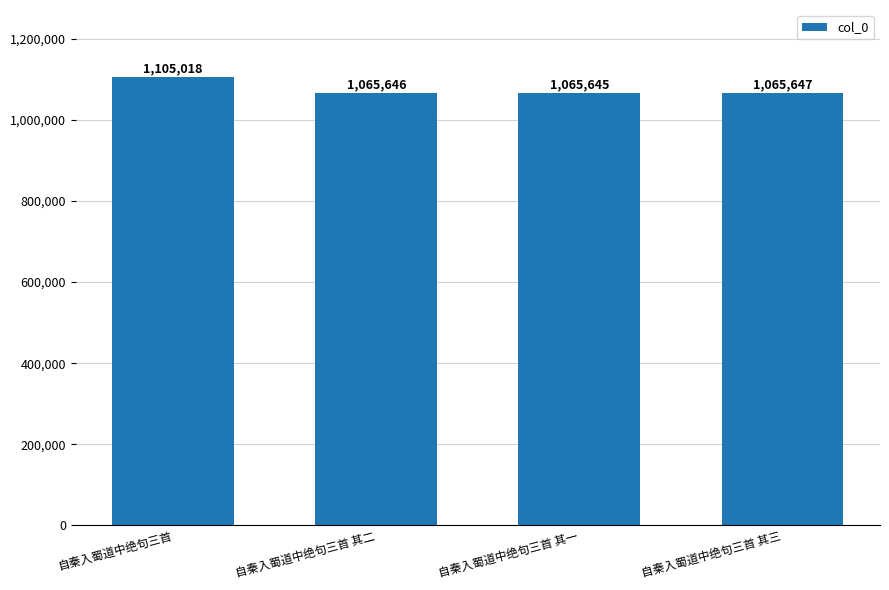

List the labels in order of value, largest first.

自秦入蜀道中绝句三首, 自秦入蜀道中绝句三首 其三, 自秦入蜀道中绝句三首 其二, 自秦入蜀道中绝句三首 其一